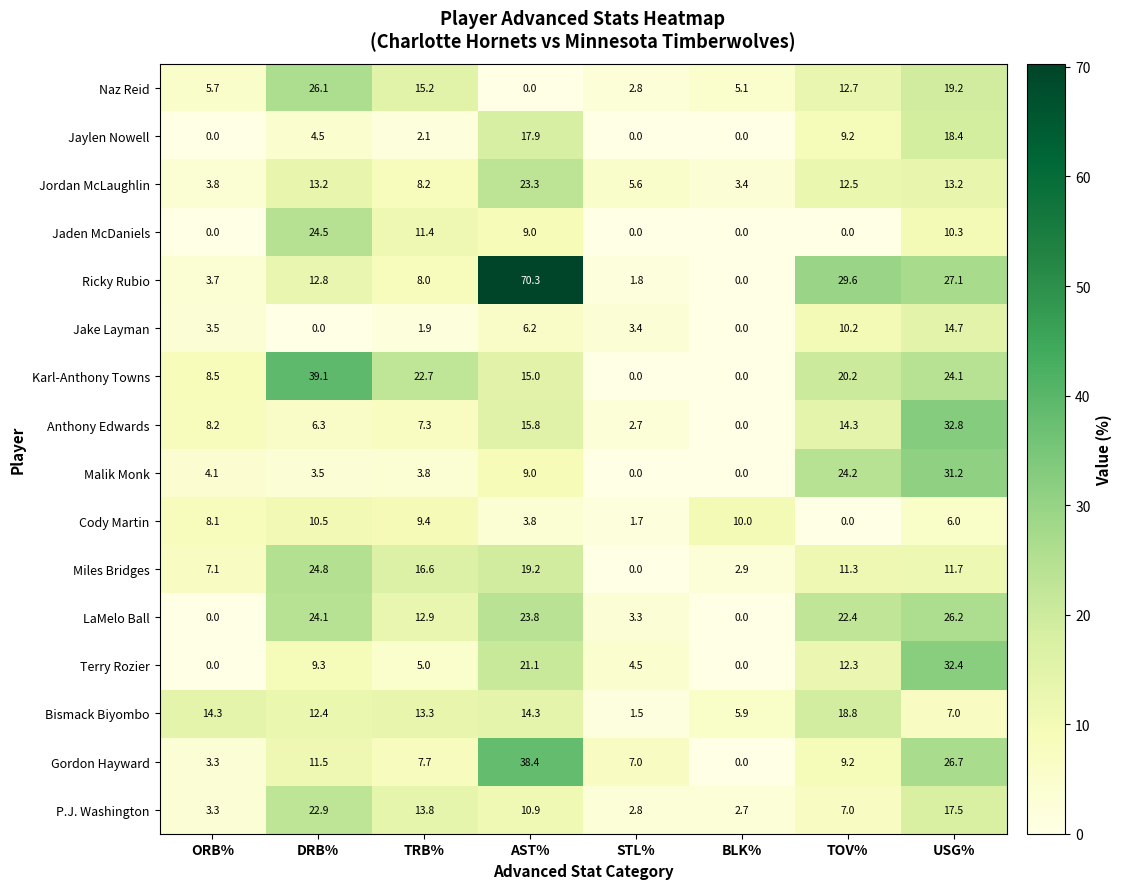

What is the difference between the maximum and minimum values in the Cody Martin series?

10.5